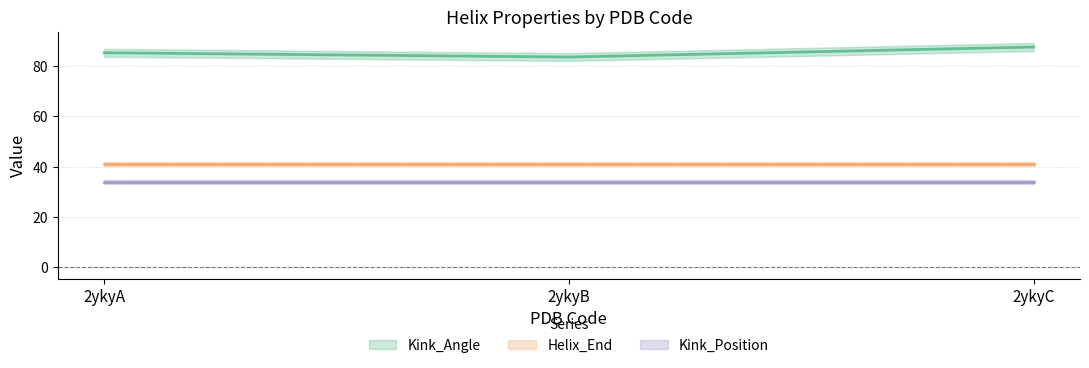

What is the value of the Helix_End point at the 2nd from the left?

41.0